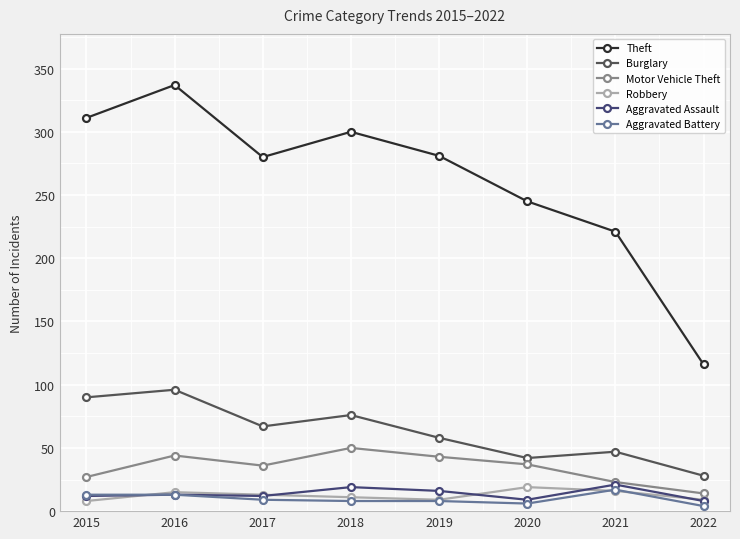

What is the average value of the Aggravated Battery series?

10